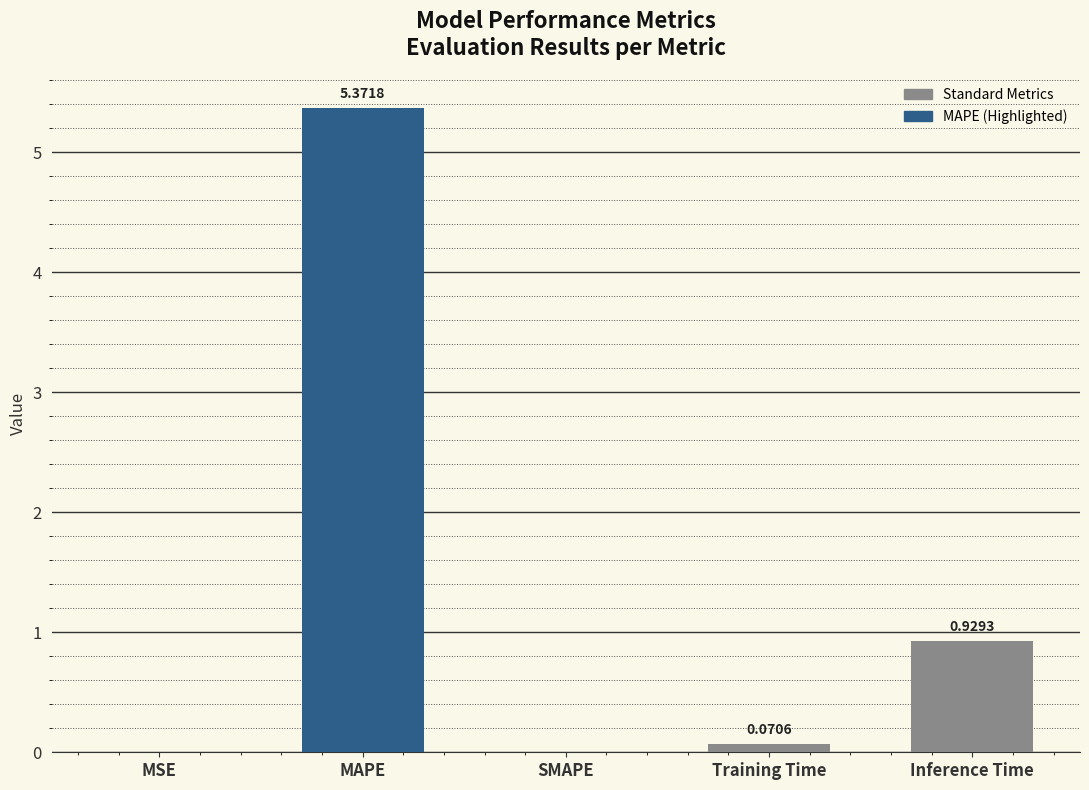

Between SMAPE and MSE, which is larger?

MSE